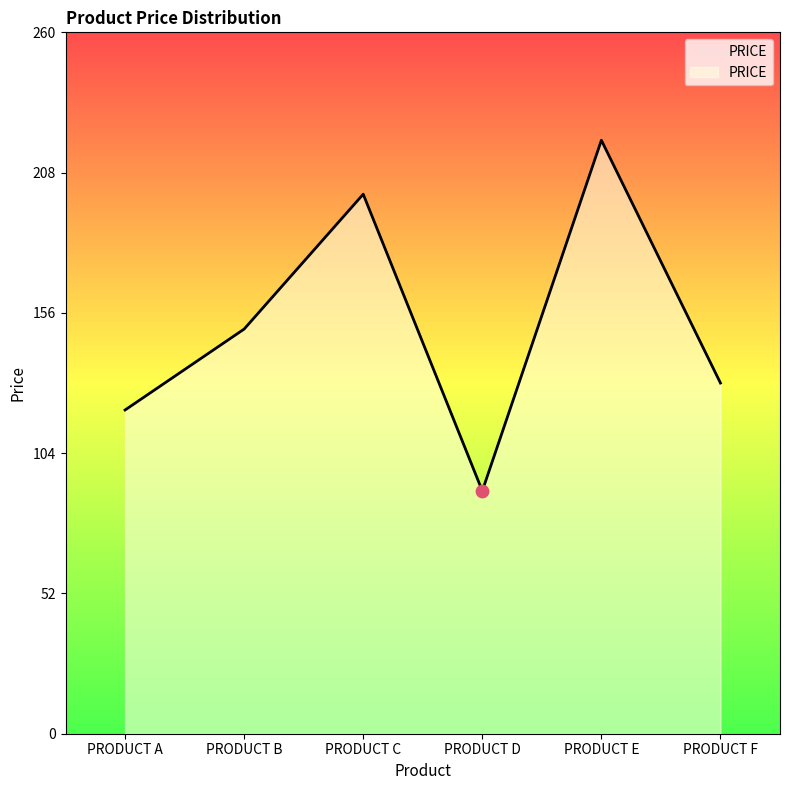

What is the ratio of the value at PRODUCT F to the value at PRODUCT D?

1.4